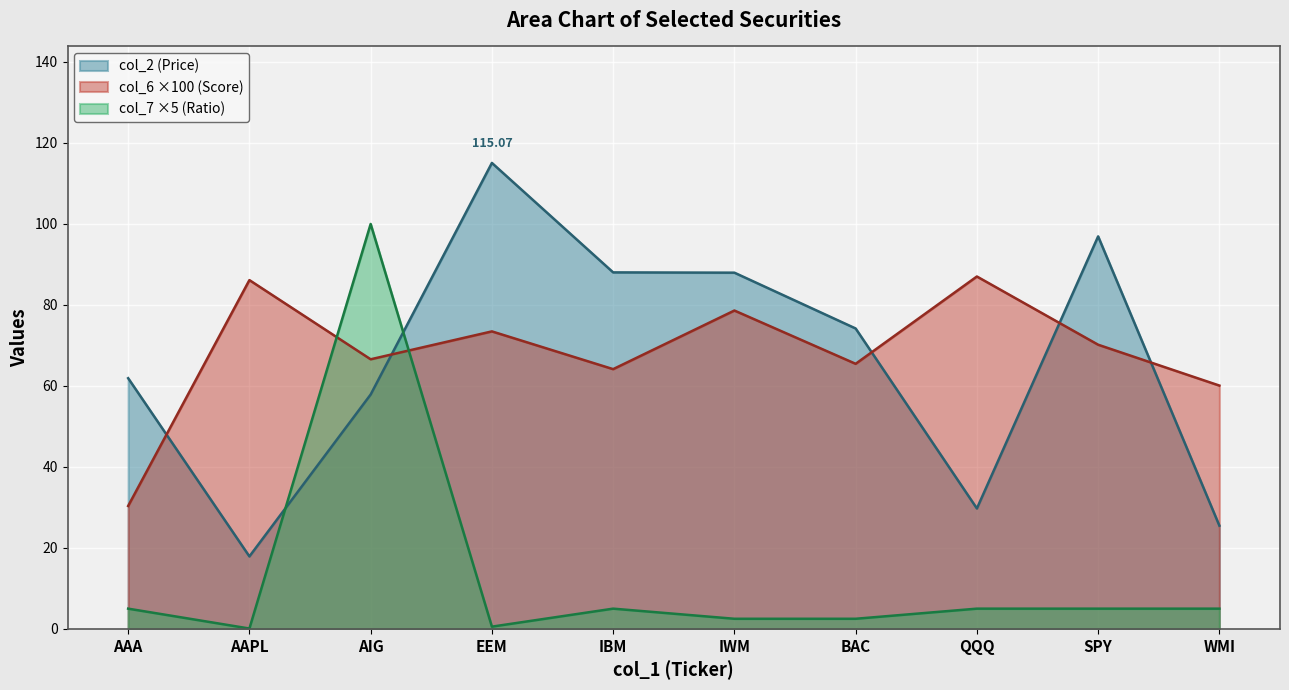

At how many categories does at least one series exceed 40?

10